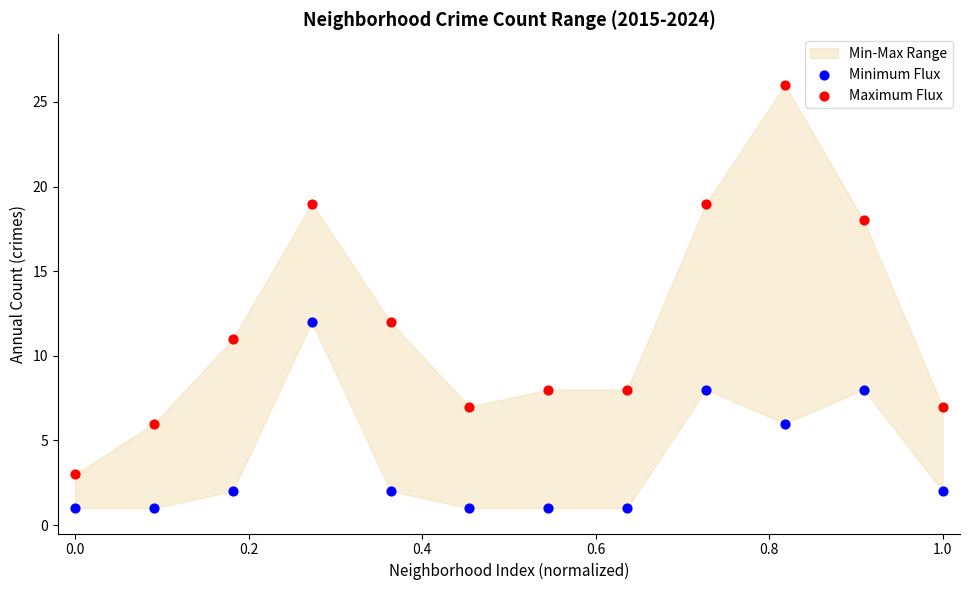

Across all data points, what is the range of Y values (max minus min)?

25